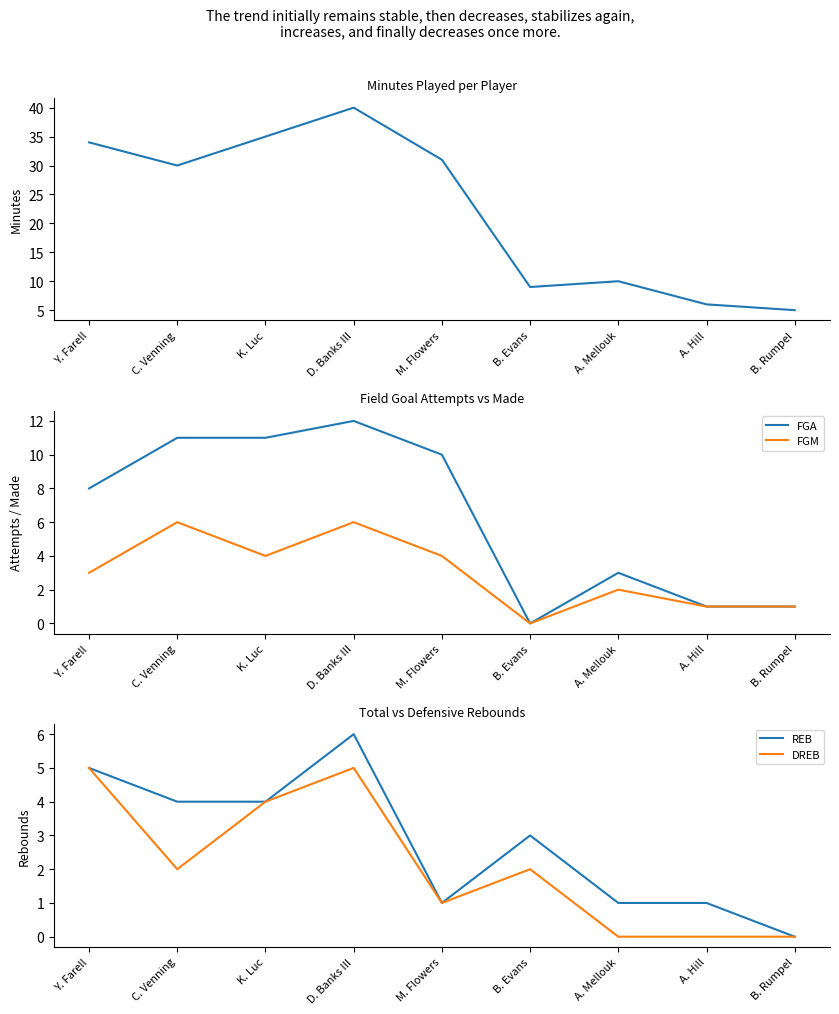

Between K. Luc and B. Rumpel, which series saw the biggest shift?

MIN